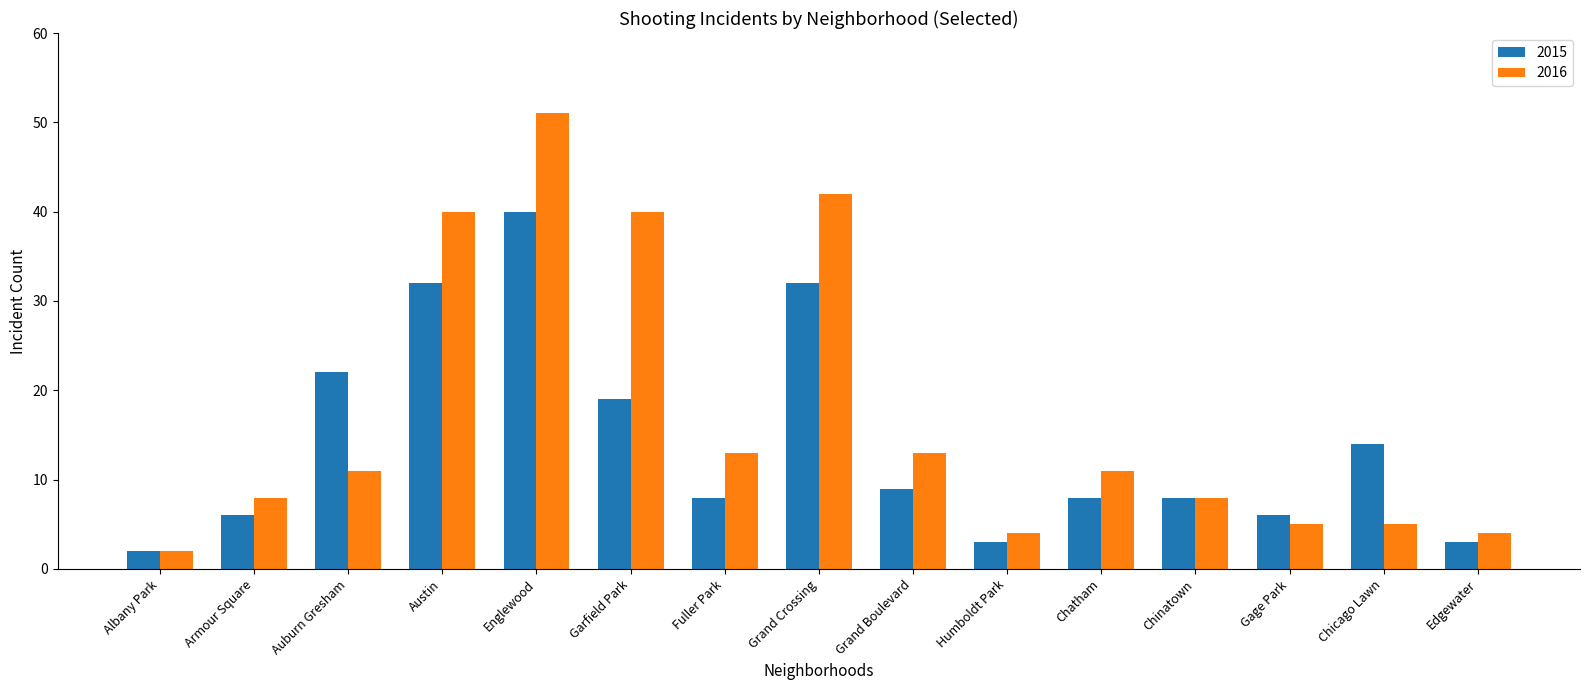

At which category is the sum across all series the highest?

Englewood